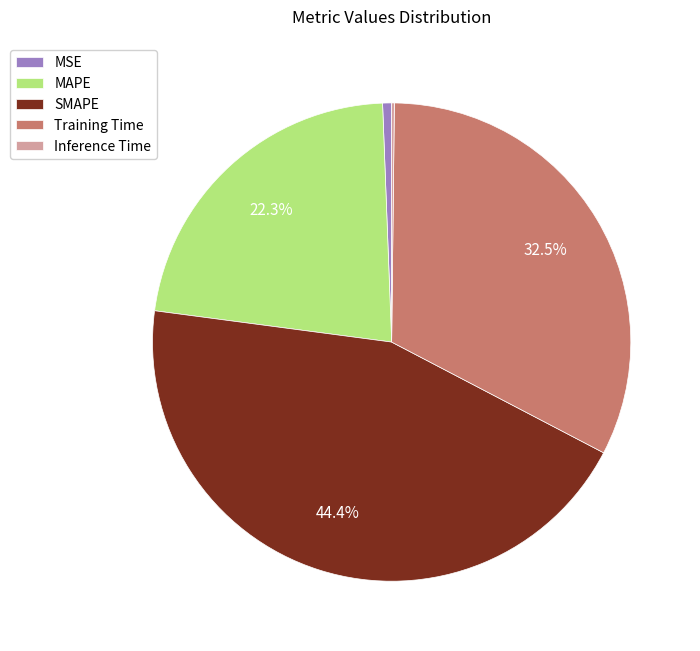

What is the largest slice in the pie chart?

SMAPE